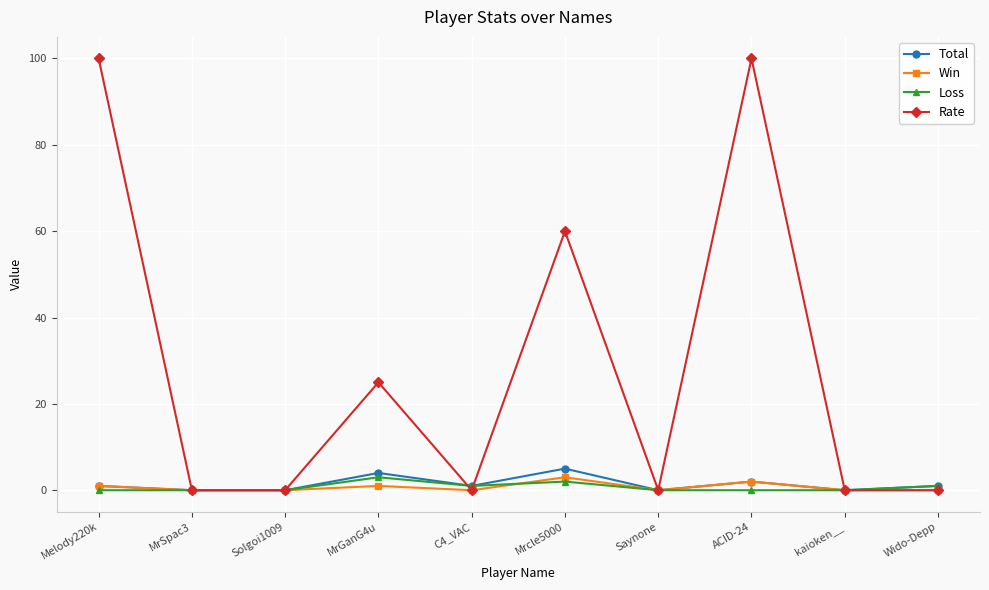

What is the difference between the maximum and minimum values in the Rate series?

100